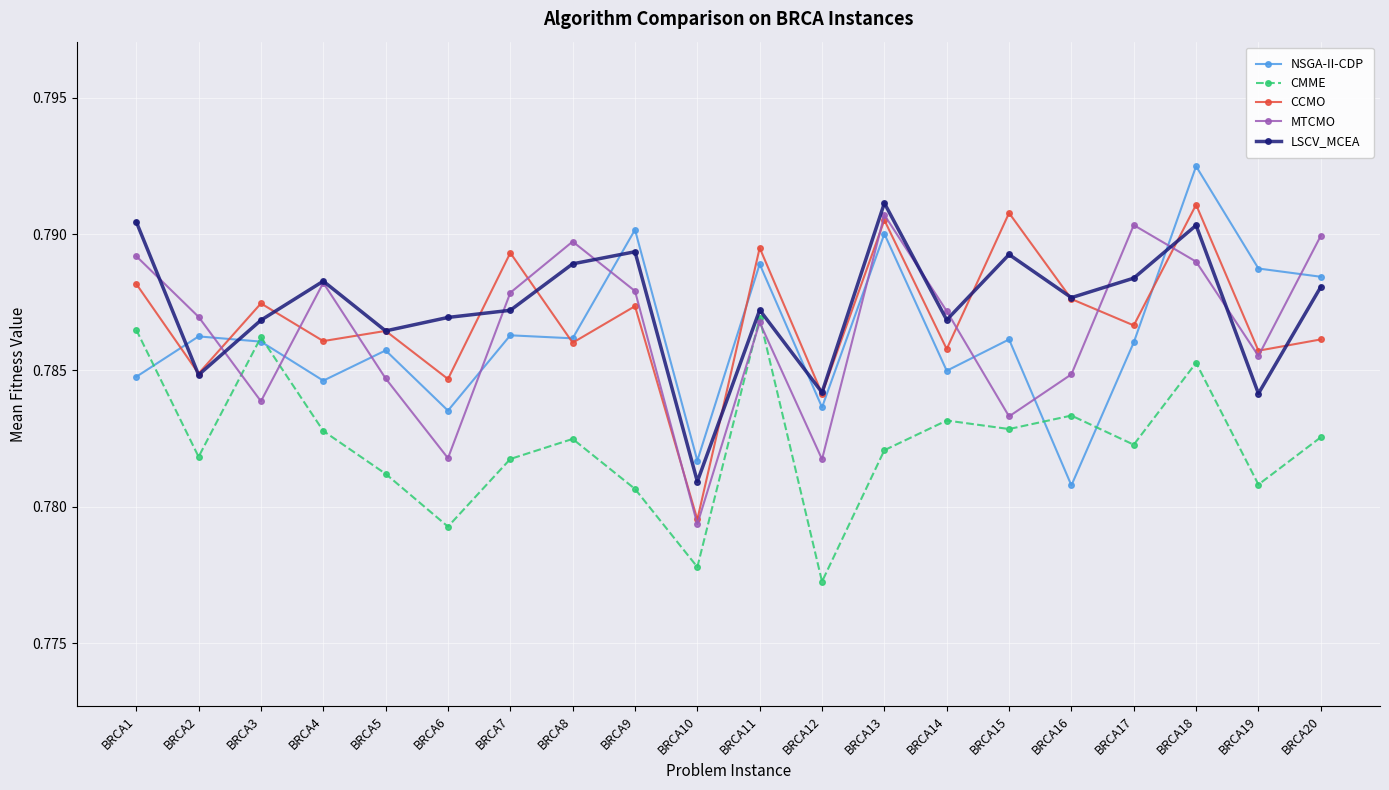

True or false: NSGA-II-CDP has more than 2 interior local peaks.

True